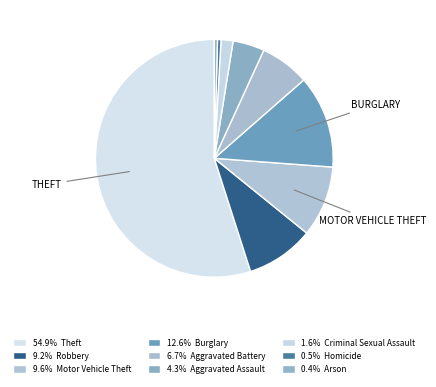

Count the number of slices in the pie.

9